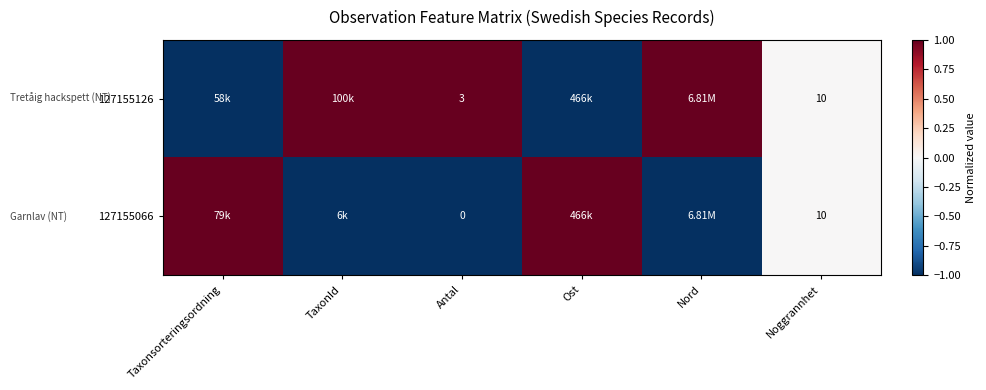

Is the value of 127155066 at Noggrannhet greater than the value of 127155126 at Antal?

Yes